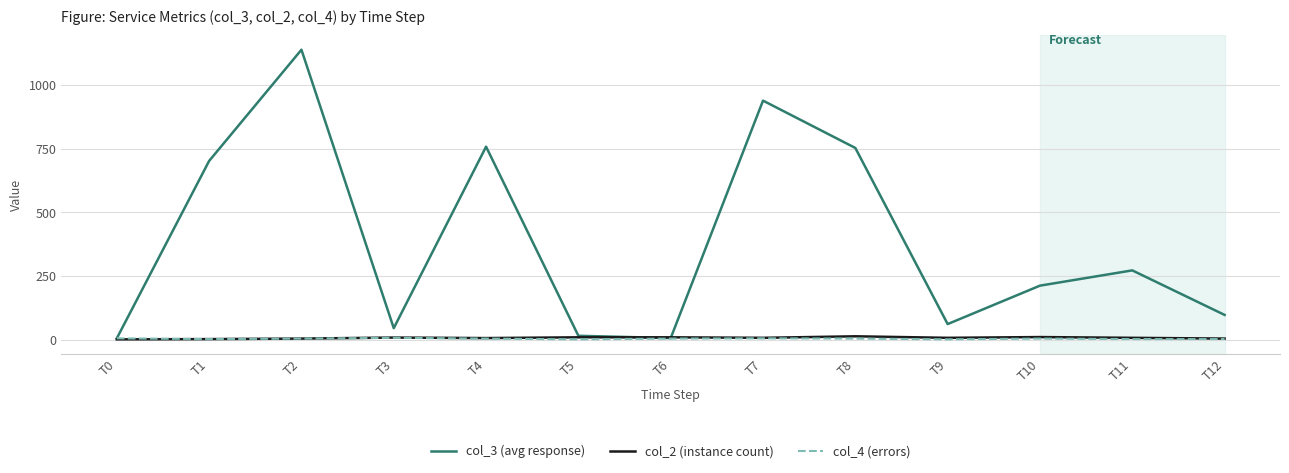

What is the total value across all series at T10?

226